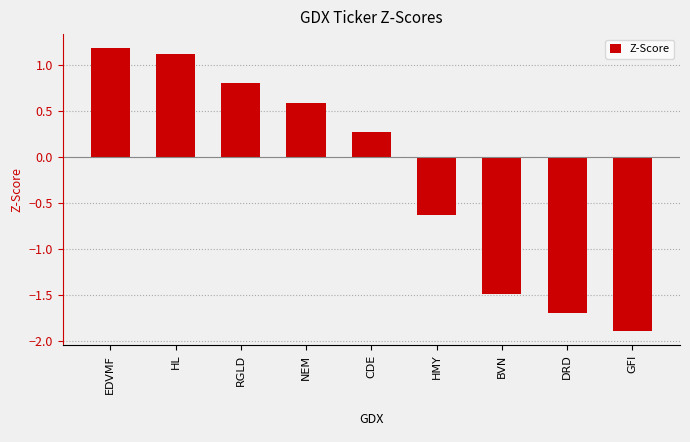

List the labels in order of value, largest first.

EDVMF, HL, RGLD, NEM, CDE, HMY, BVN, DRD, GFI